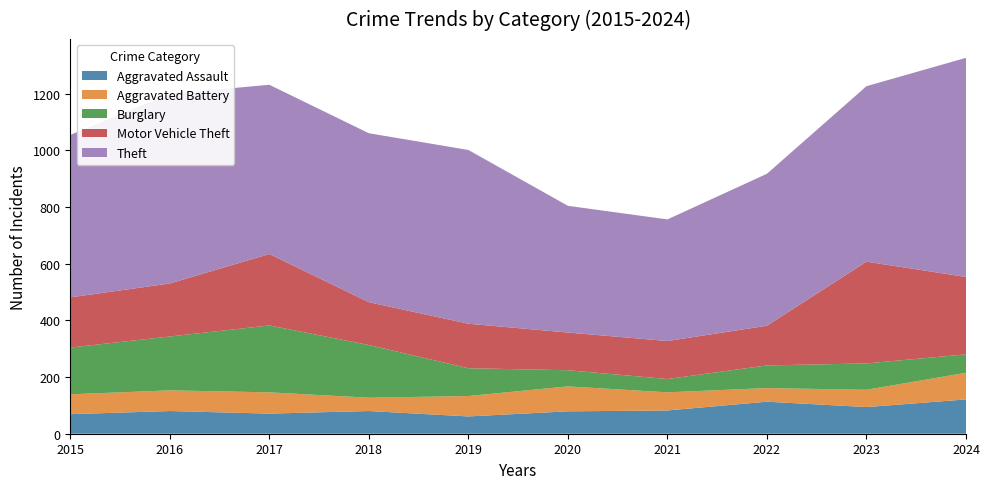

Reading left to right, extract all data points from this chart.

Aggravated Assault: 69	80	71	80	61	79	82	113	94	121
Aggravated Battery: 70	73	75	47	72	88	64	48	61	94
Burglary: 165	190	236	186	98	57	47	80	93	65
Motor Vehicle Theft: 177	187	252	151	157	133	134	140	359	273
Theft: 573	669	597	596	613	447	429	536	619	773